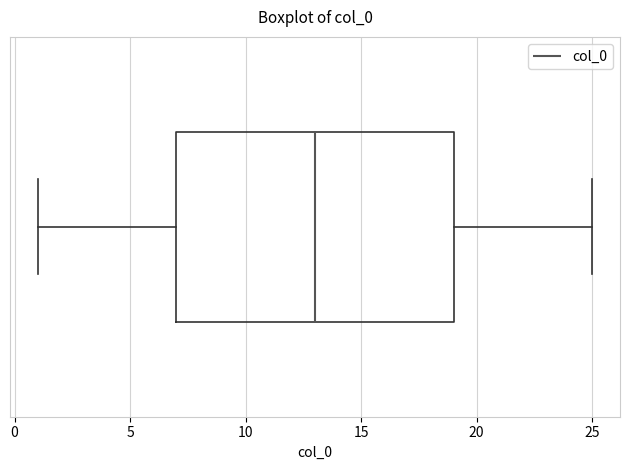

Where does the median line of the box sit on the x-axis? The values are not printed on the chart, so give them approximately, as read against the axis.

13